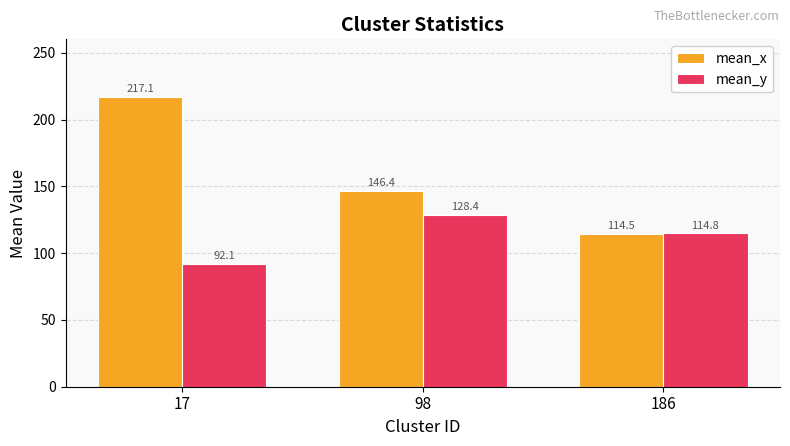

Is the value of mean_x at 186 greater than the value of mean_y at 98?

No